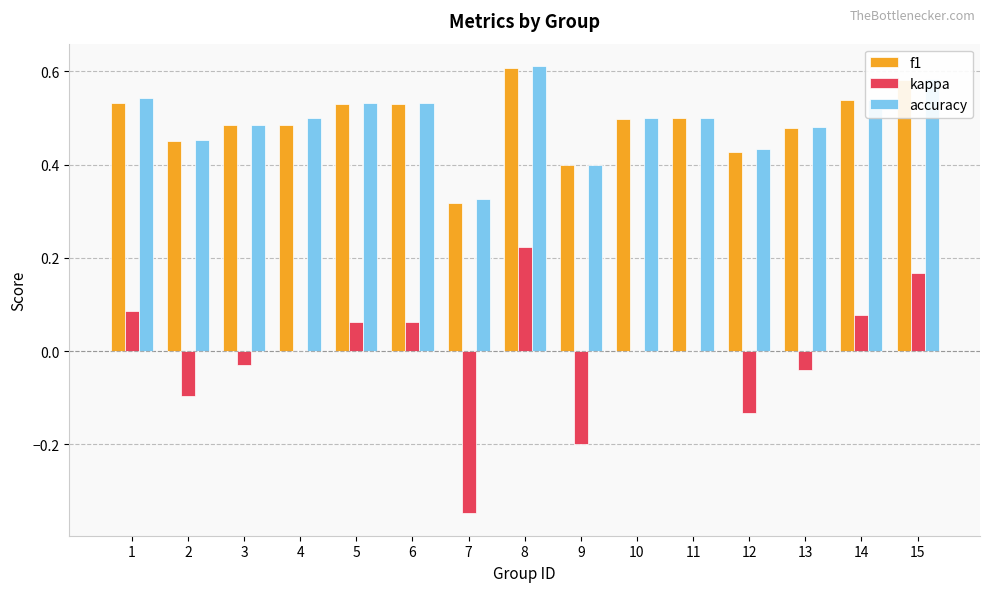

Which series has the widest spread of values?

kappa